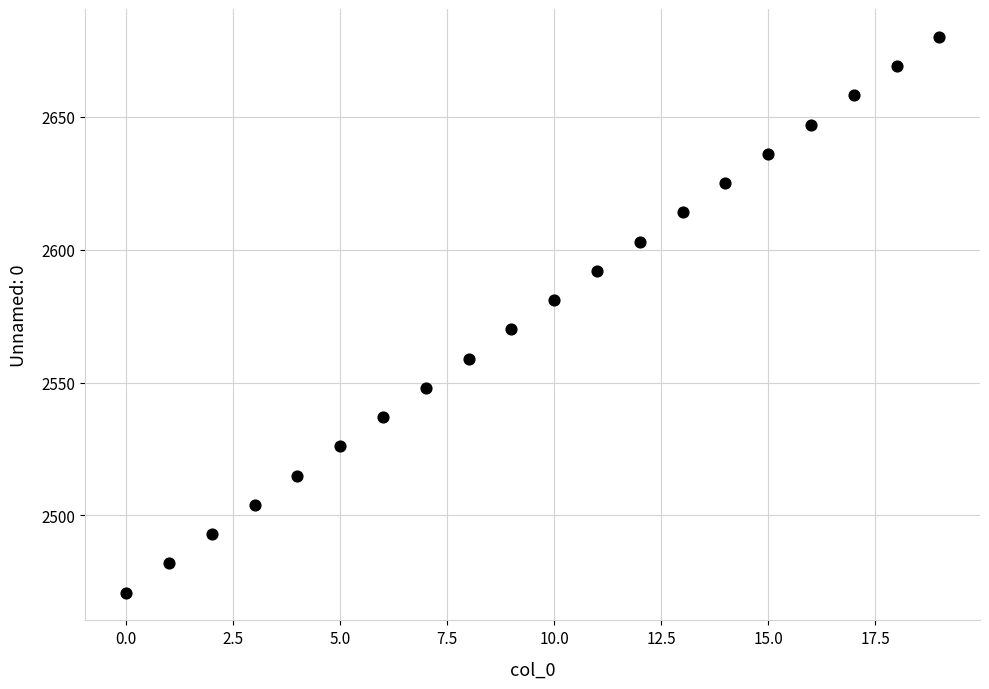

What is the range of Y values (max minus min)?

209